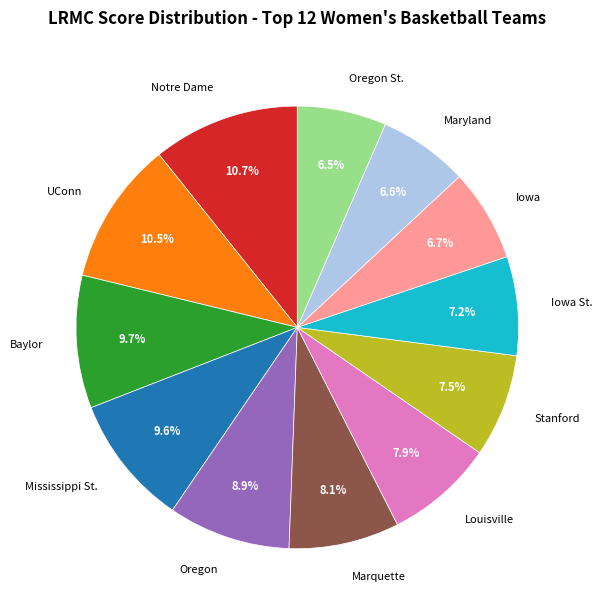

To the nearest percent, what portion does Louisville represent?

8%